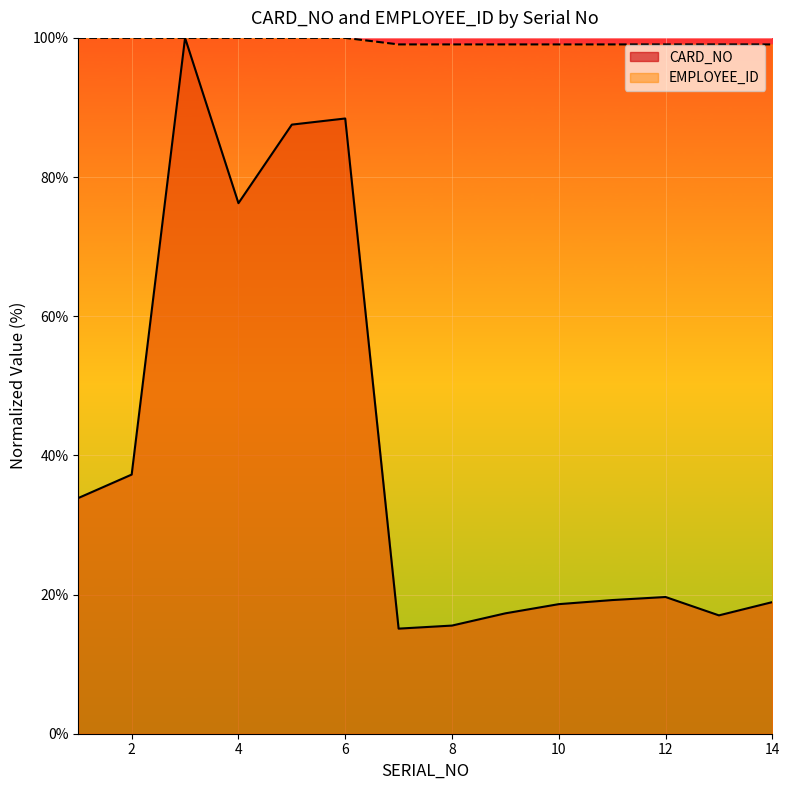

Which category has the highest value in the EMPLOYEE_ID series?

2